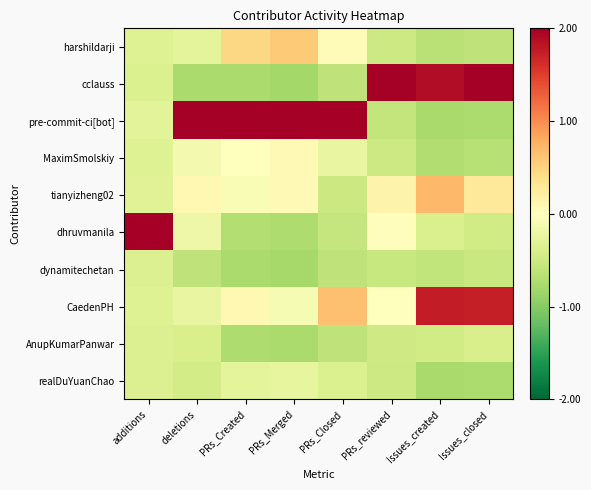

Which has a higher value, PRs_Merged or PRs_Closed?

PRs_Merged